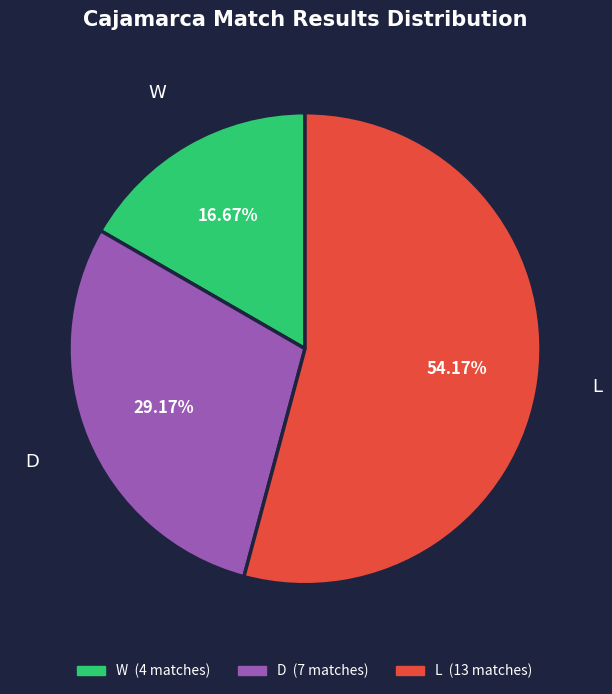

Combined, what portion of the pie is D and L?

83.3%